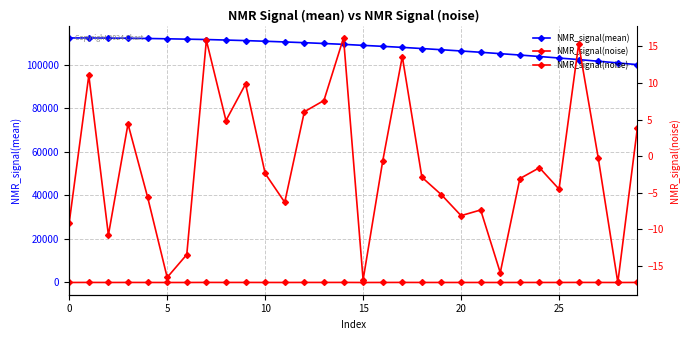

True or false: NMR_signal(noise) and NMR_signal(mean) intersect in this chart.

False